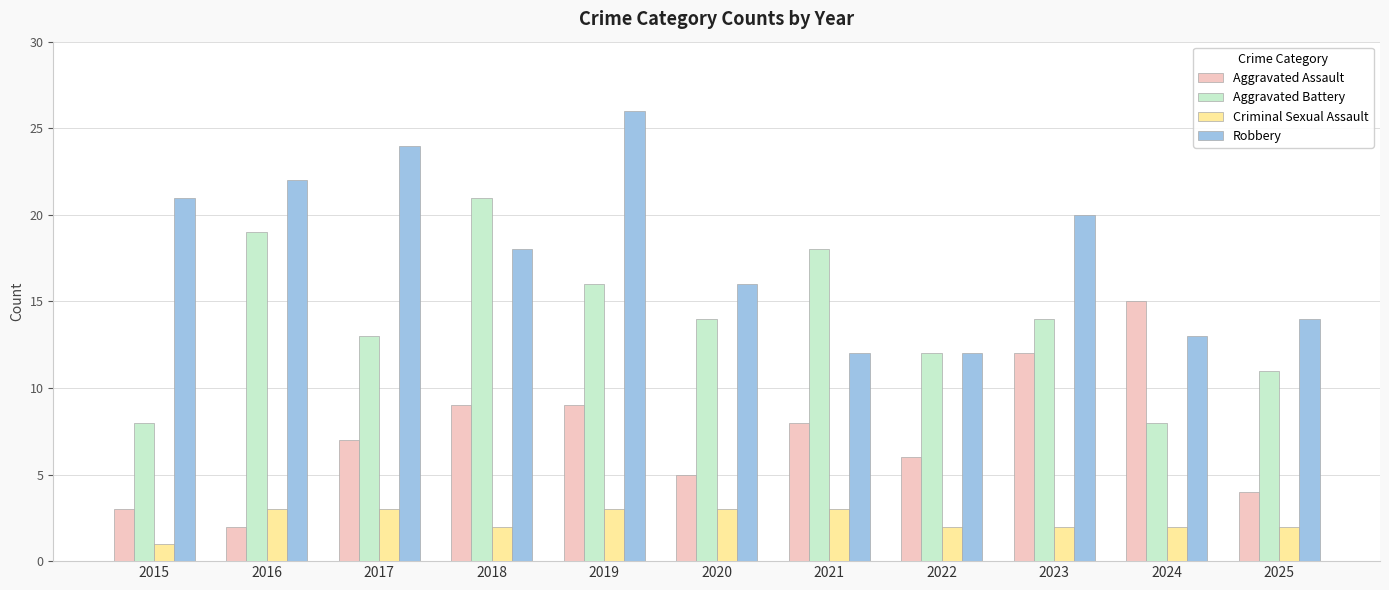

At how many categories does at least one series exceed 4?

11